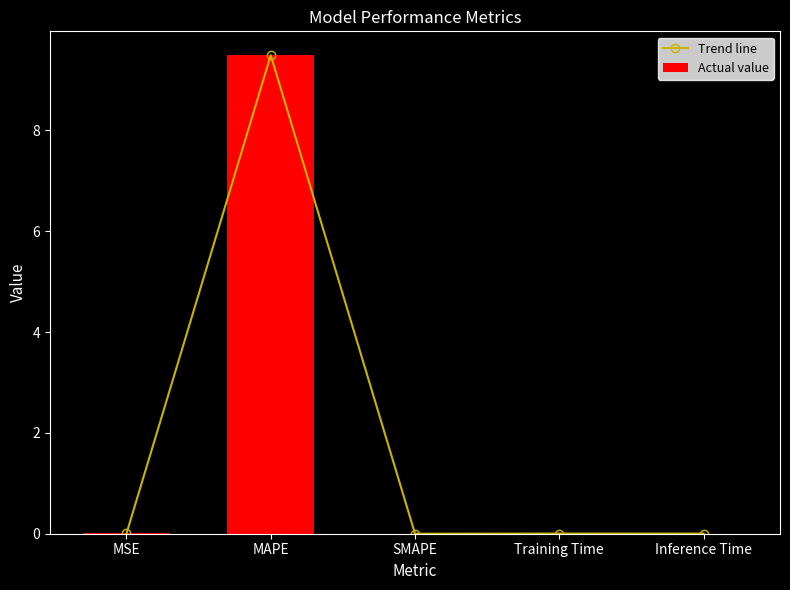

What is the label of the 3rd bar from the right?

SMAPE